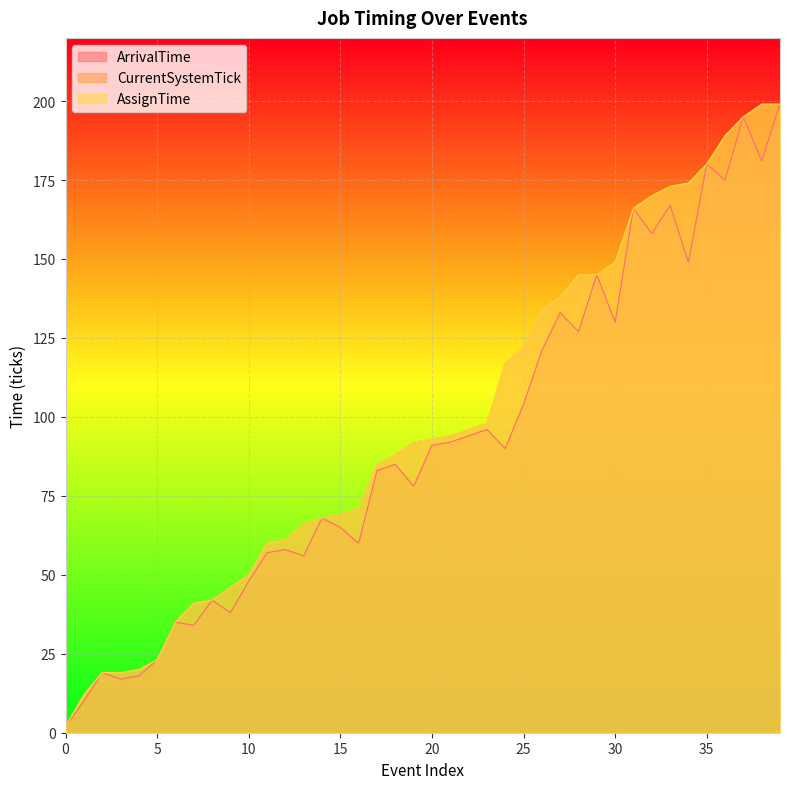

True or false: CurrentSystemTick and AssignTime intersect in this chart.

False